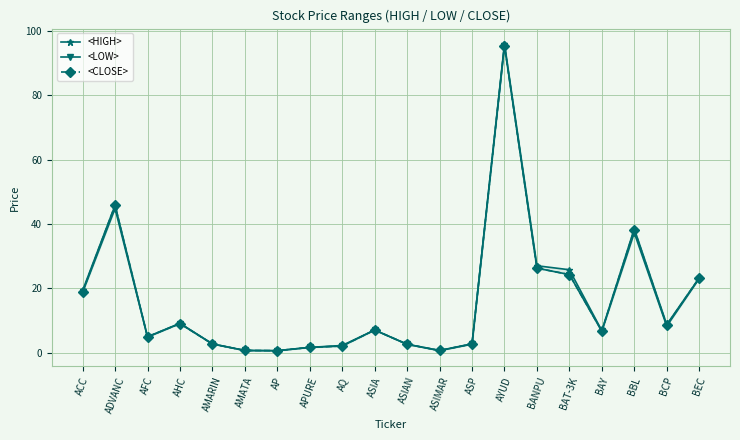

What is the difference between the highest and lowest values at ACC?

0.6